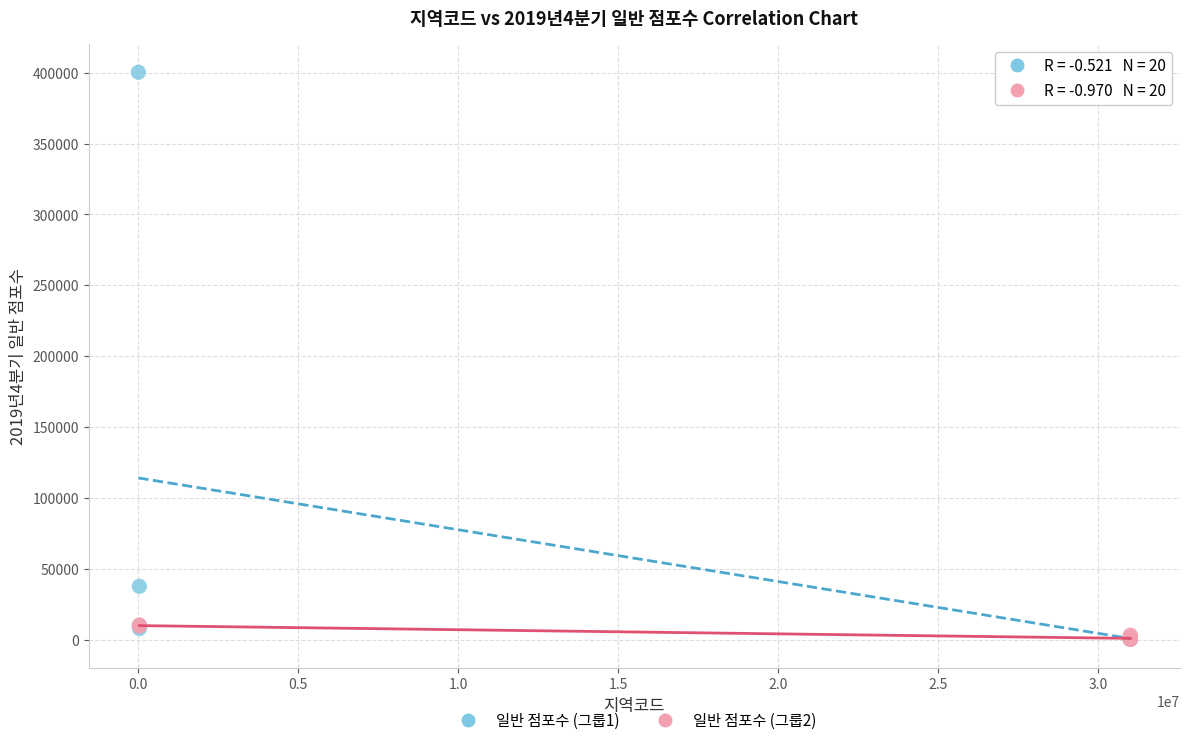

Which series reaches the maximum Y coordinate?

일반 점포수 (그룹1)